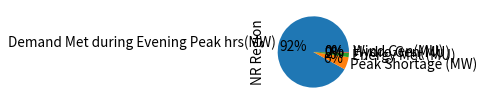

To the nearest percent, what percentage of the pie is Peak Shortage (MW)?

6%